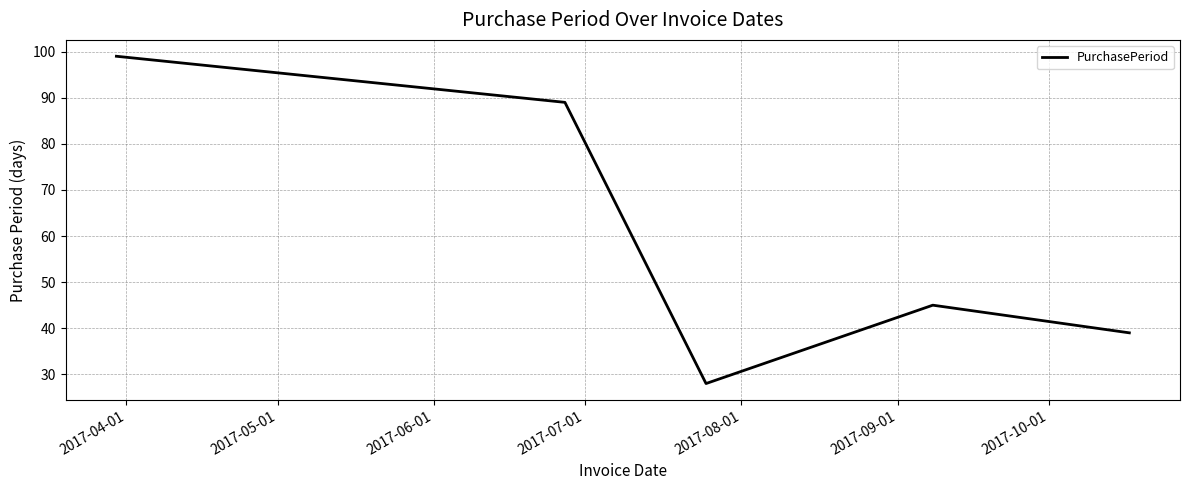

How many values are below 45?

2